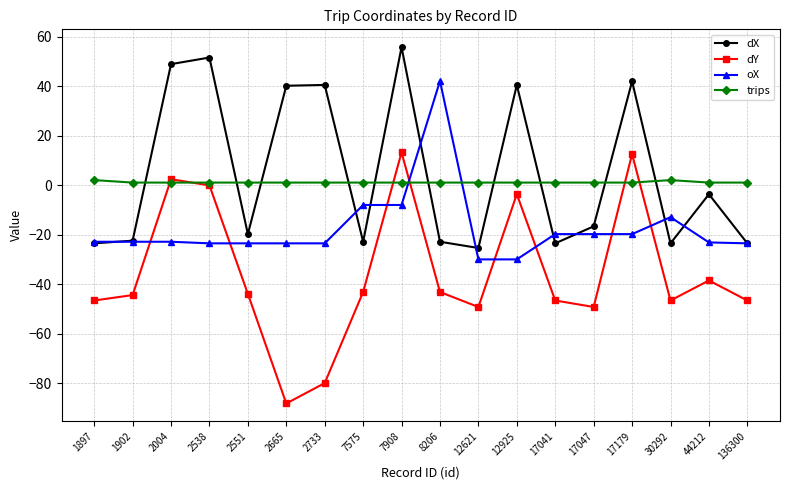

What is the difference between the oX values at 8206 and 1902?

64.9